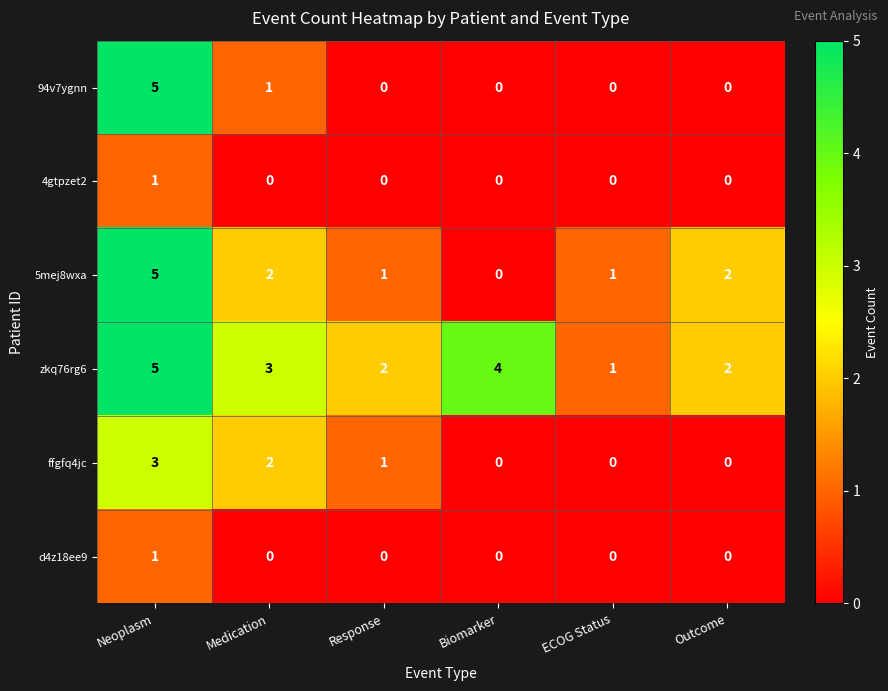

What is the difference between the maximum and minimum values in the 5mej8wxa series?

5